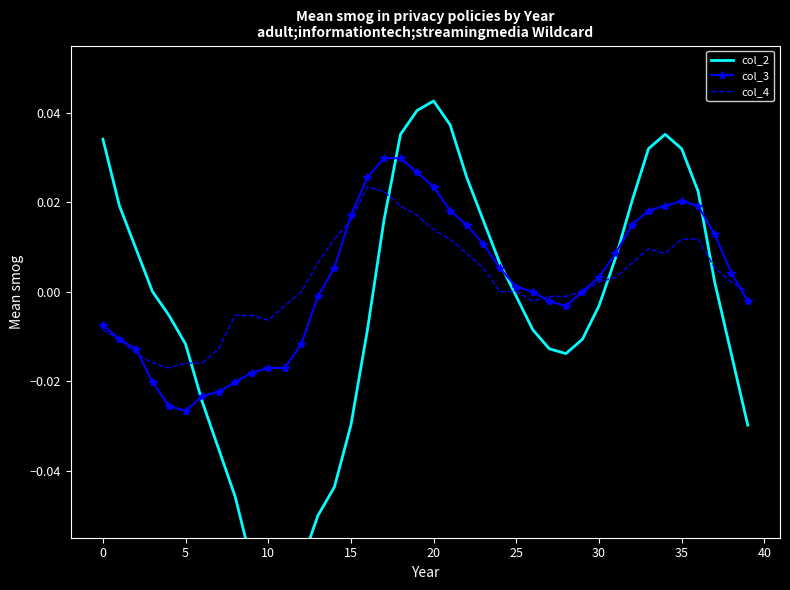

How many data points does each series have?

40